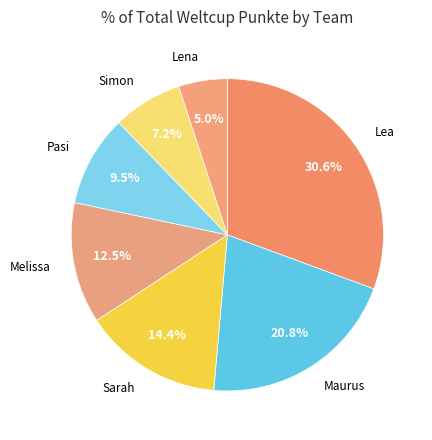

Between Simon and Melissa, which is larger?

Melissa